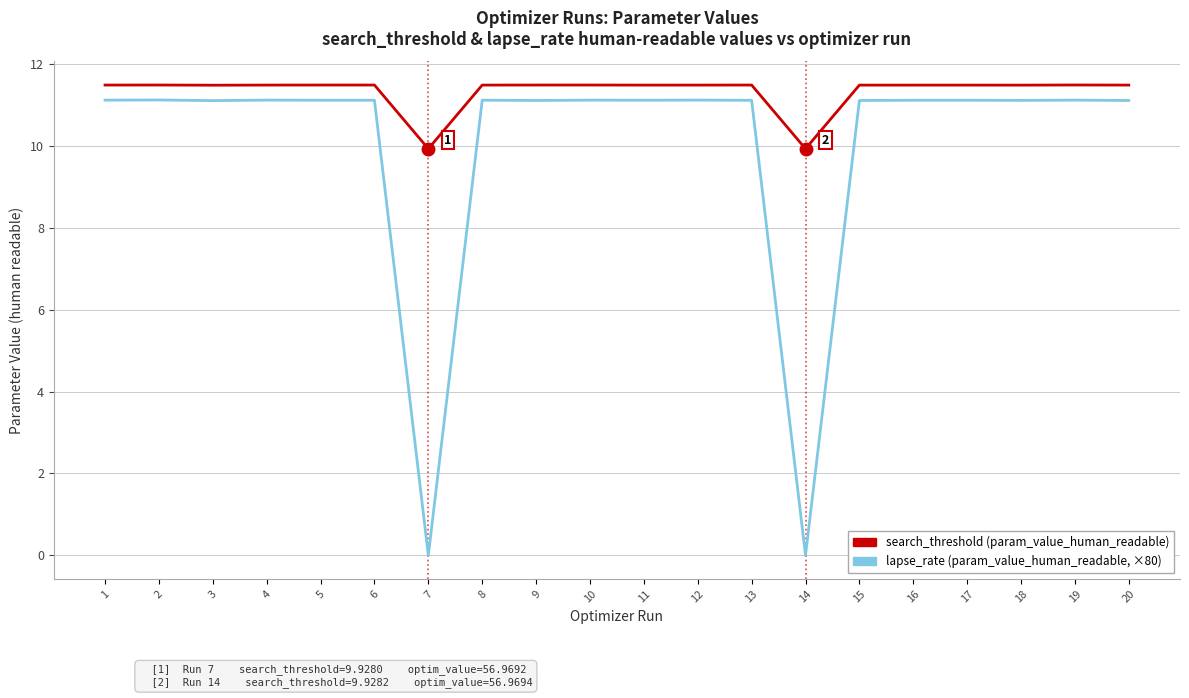

What is the difference between the maximum and minimum values in the search_threshold (param_value_human_readable) series?

1.6